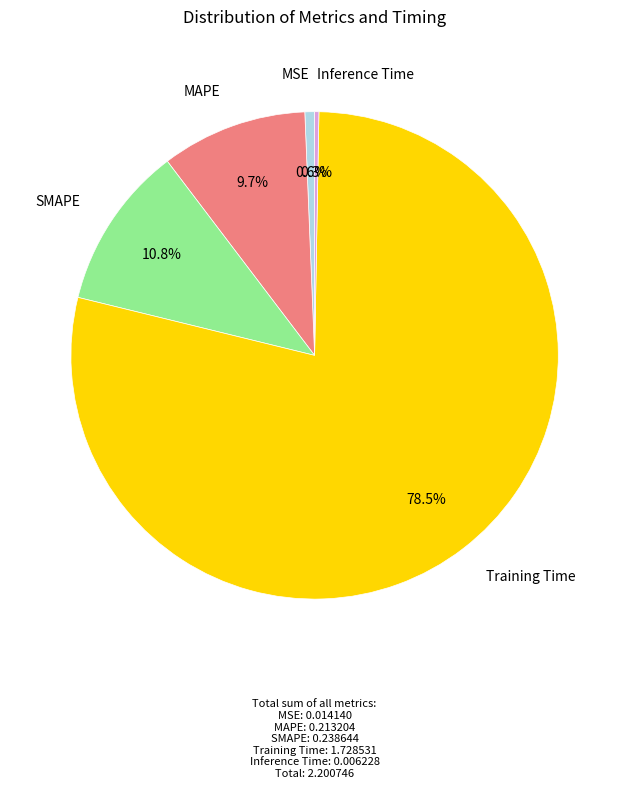

Does any single category account for the majority?

Yes